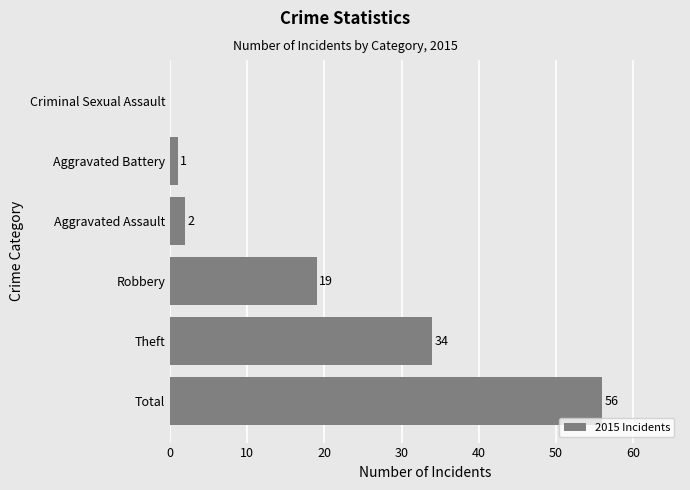

How many values are above zero?

5